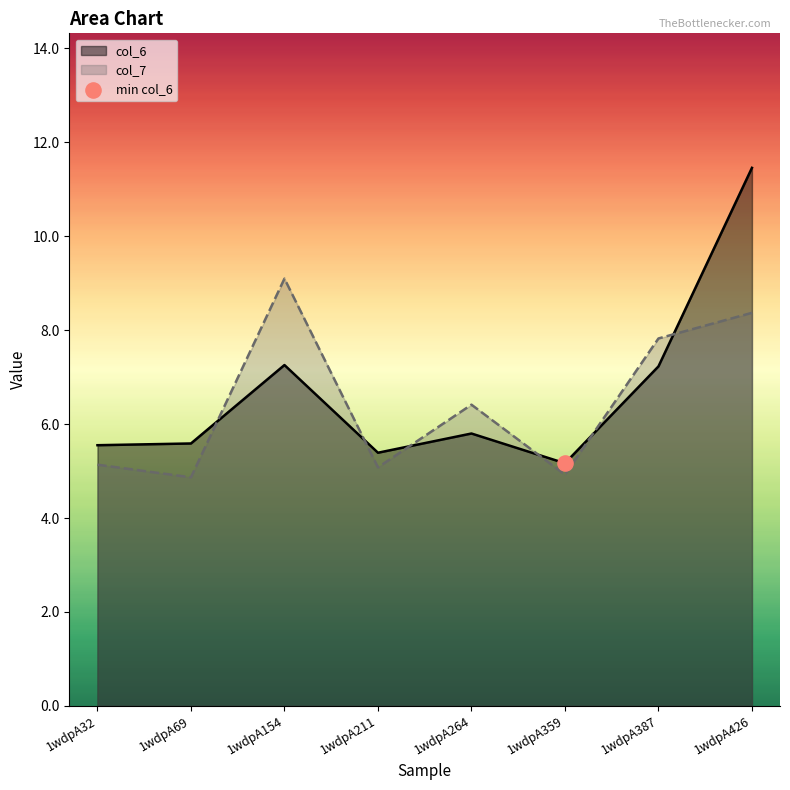

Which series reaches the maximum Y coordinate?

col_6